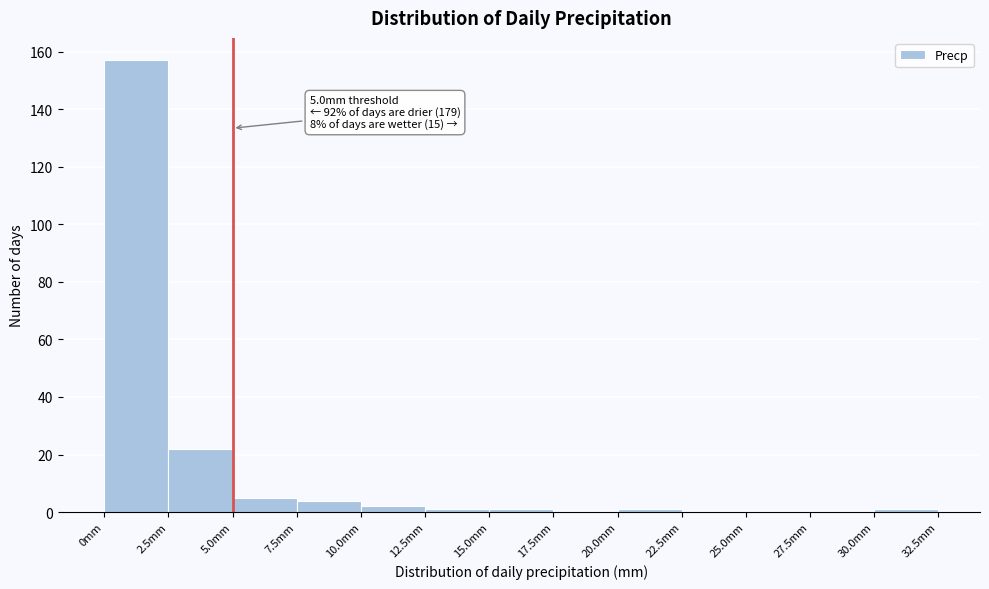

Over which range of the x-axis is the bar tallest?

0.0 to 2.5